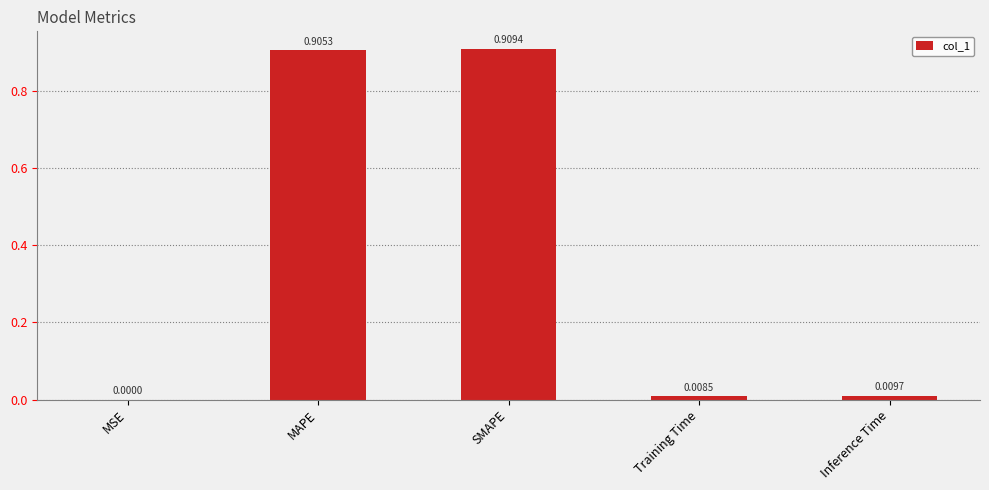

What is the sum of all values?

1.8